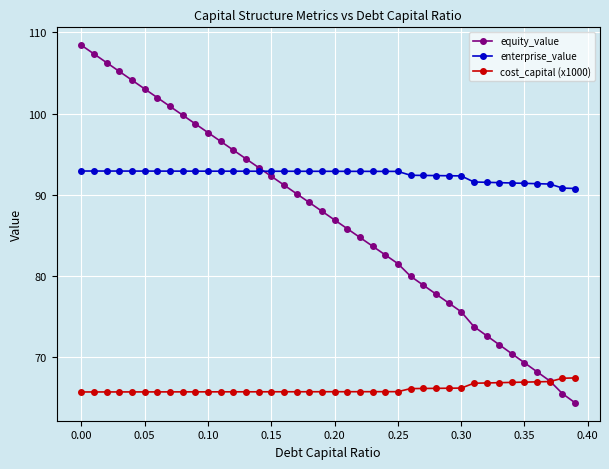

Which series has the largest range (max minus min)?

equity_value